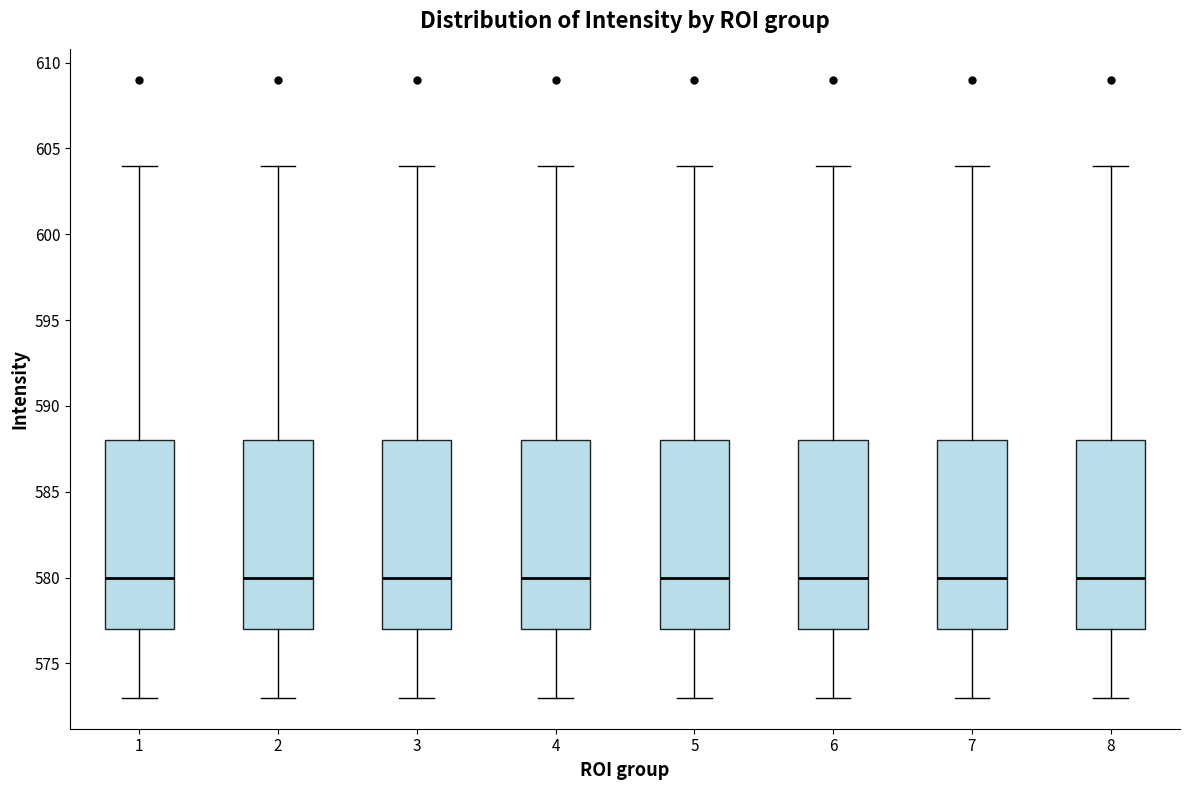

Reading left to right, transcribe this box plot: for each box, give where its median line is, the range the box spans, and where its two whiskers end, as read against the y-axis. The values are not printed on the chart, so give them approximately, as read against the axis.

1: median 580, box 577 to 588, whiskers 573 to 604
2: median 580, box 577 to 588, whiskers 573 to 604
3: median 580, box 577 to 588, whiskers 573 to 604
4: median 580, box 577 to 588, whiskers 573 to 604
5: median 580, box 577 to 588, whiskers 573 to 604
6: median 580, box 577 to 588, whiskers 573 to 604
7: median 580, box 577 to 588, whiskers 573 to 604
8: median 580, box 577 to 588, whiskers 573 to 604